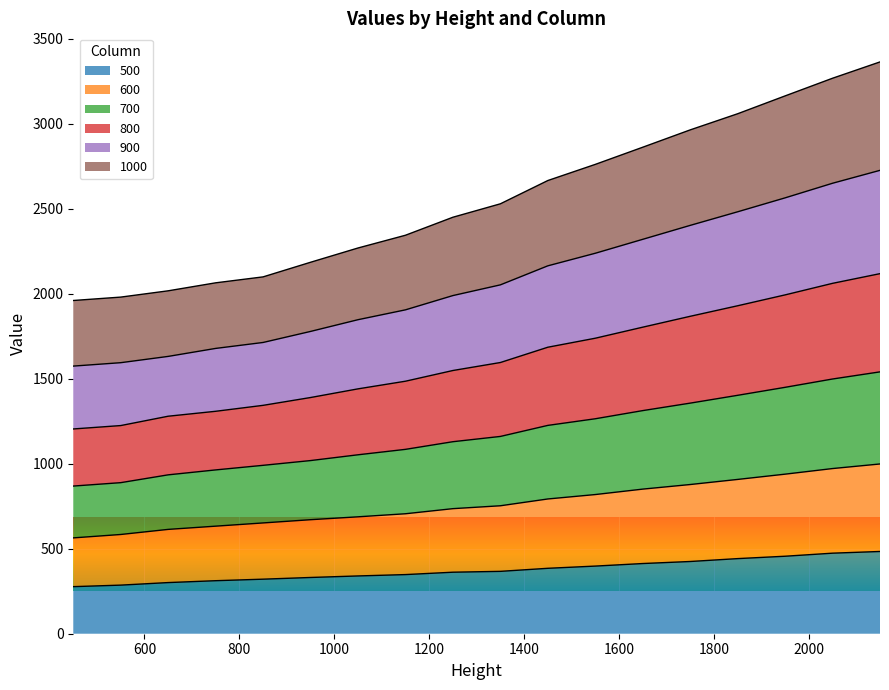

How many data points in 500 are less than 367?

9